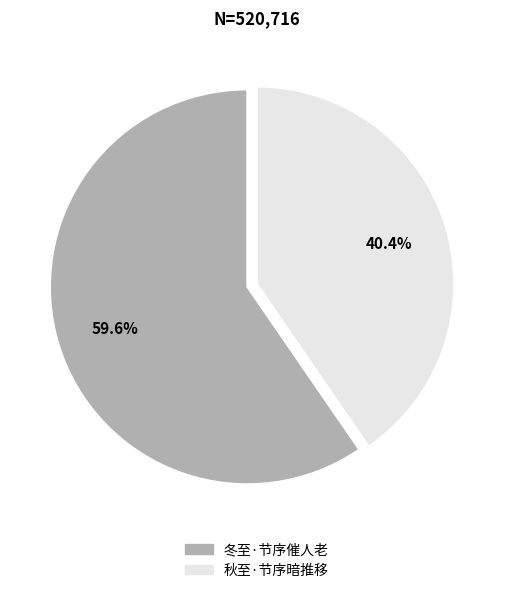

How many slices are in this pie chart?

2